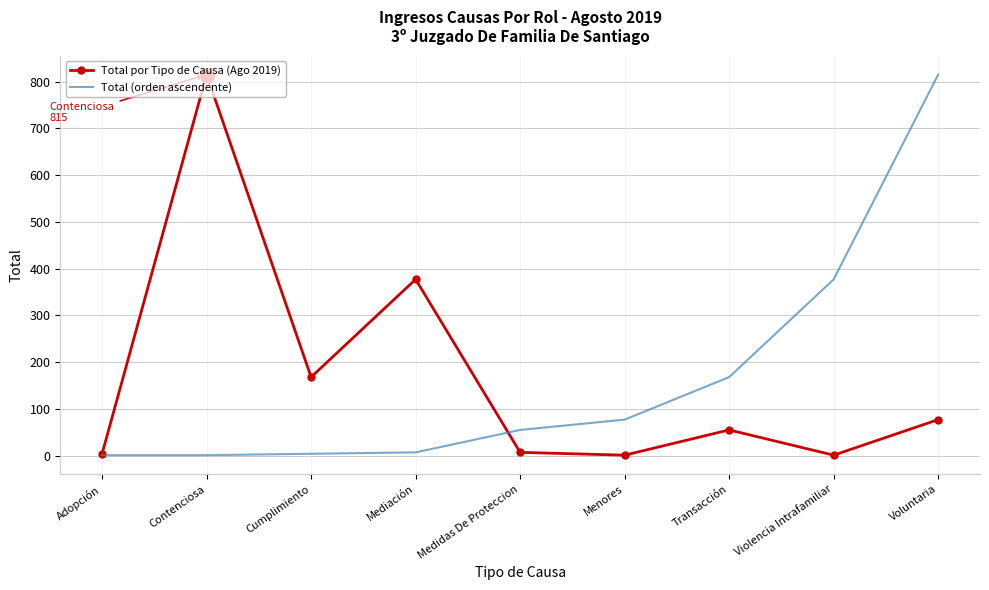

Where is the first local minimum for Total por Tipo de Causa (Ago 2019)?

Cumplimiento